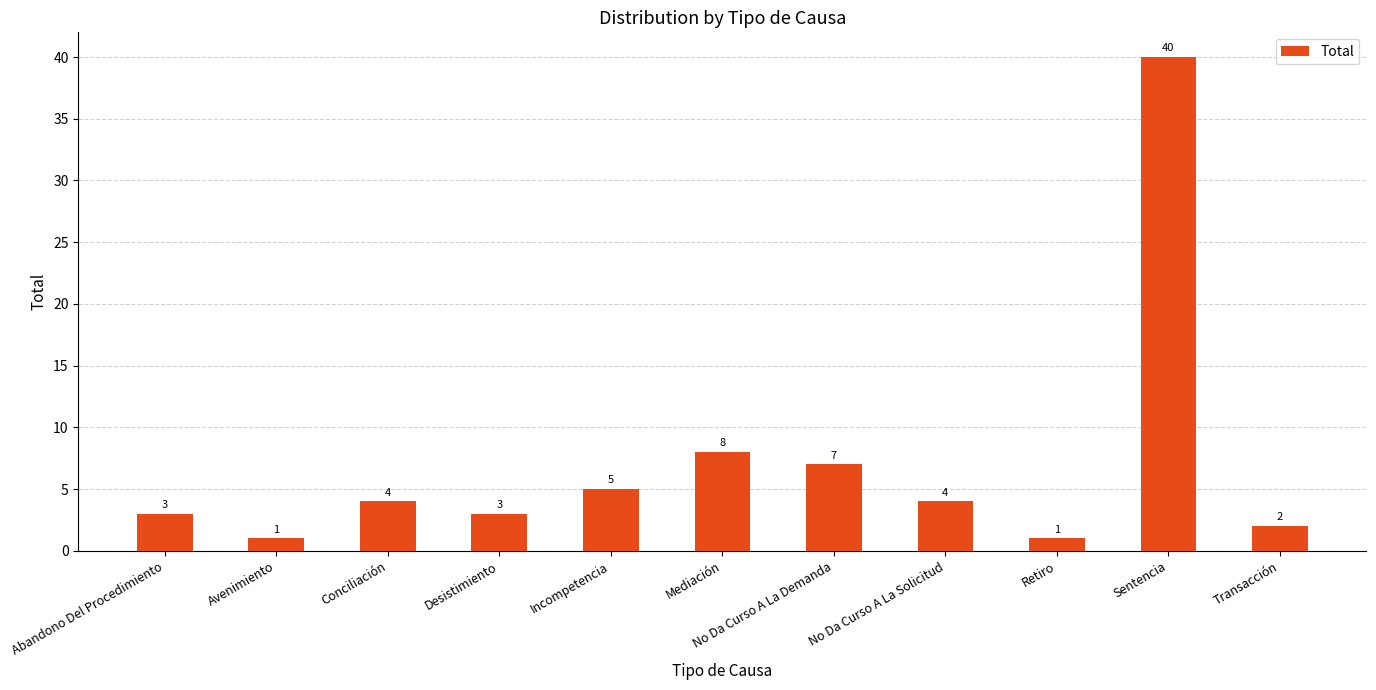

Reading left to right, list all the values displayed in this chart.

Abandono Del Procedimiento=3	Avenimiento=1	Conciliación=4	Desistimiento=3	Incompetencia=5	Mediación=8	No Da Curso A La Demanda=7	No Da Curso A La Solicitud=4	Retiro=1	Sentencia=40	Transacción=2